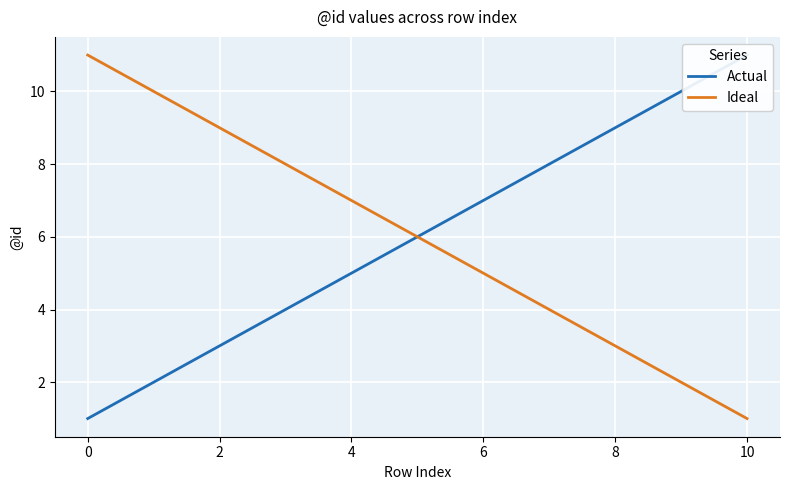

True or false: Ideal has a value of 5 at 6.

True